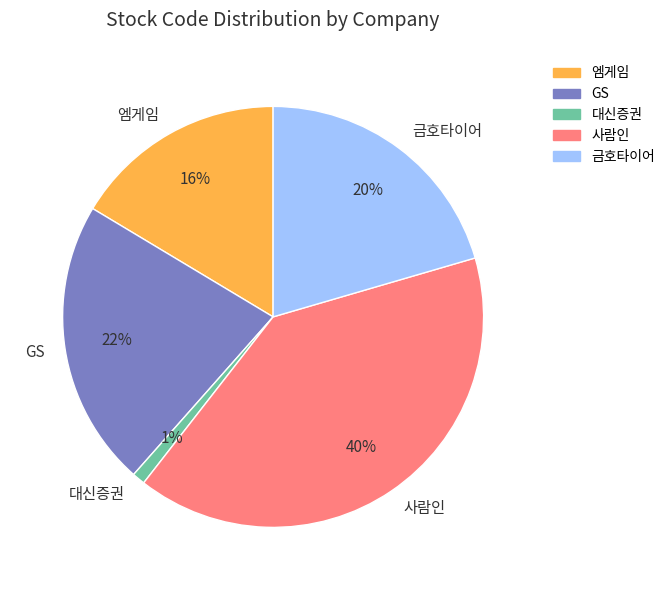

Between 엠게임 and 대신증권, which is larger?

엠게임